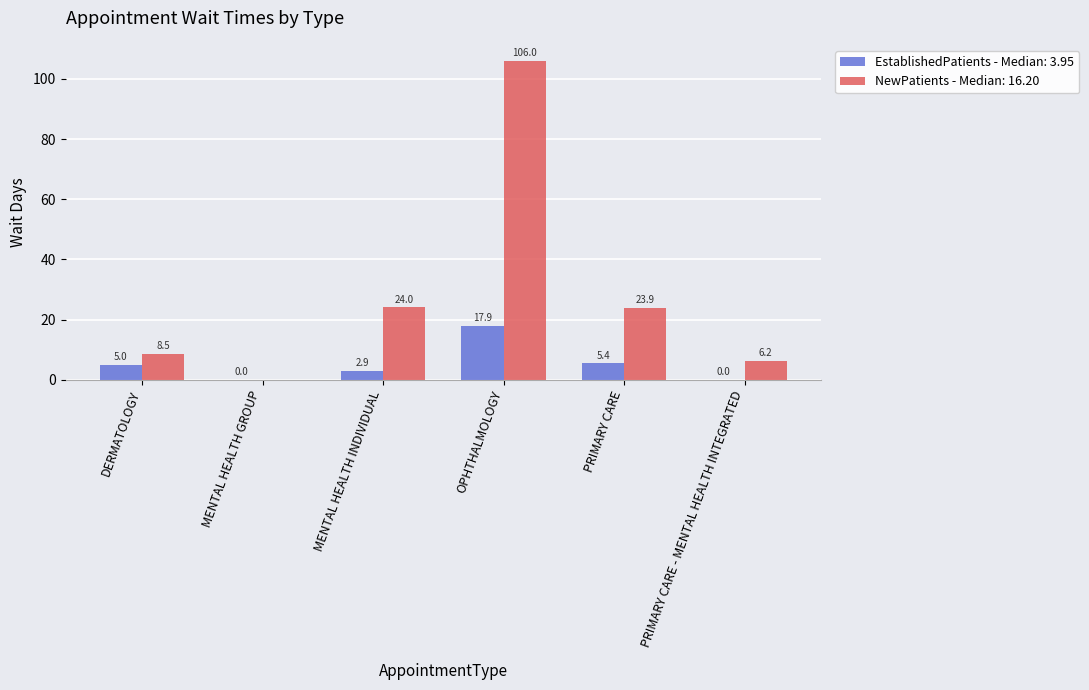

What is the greatest value displayed?

106.0